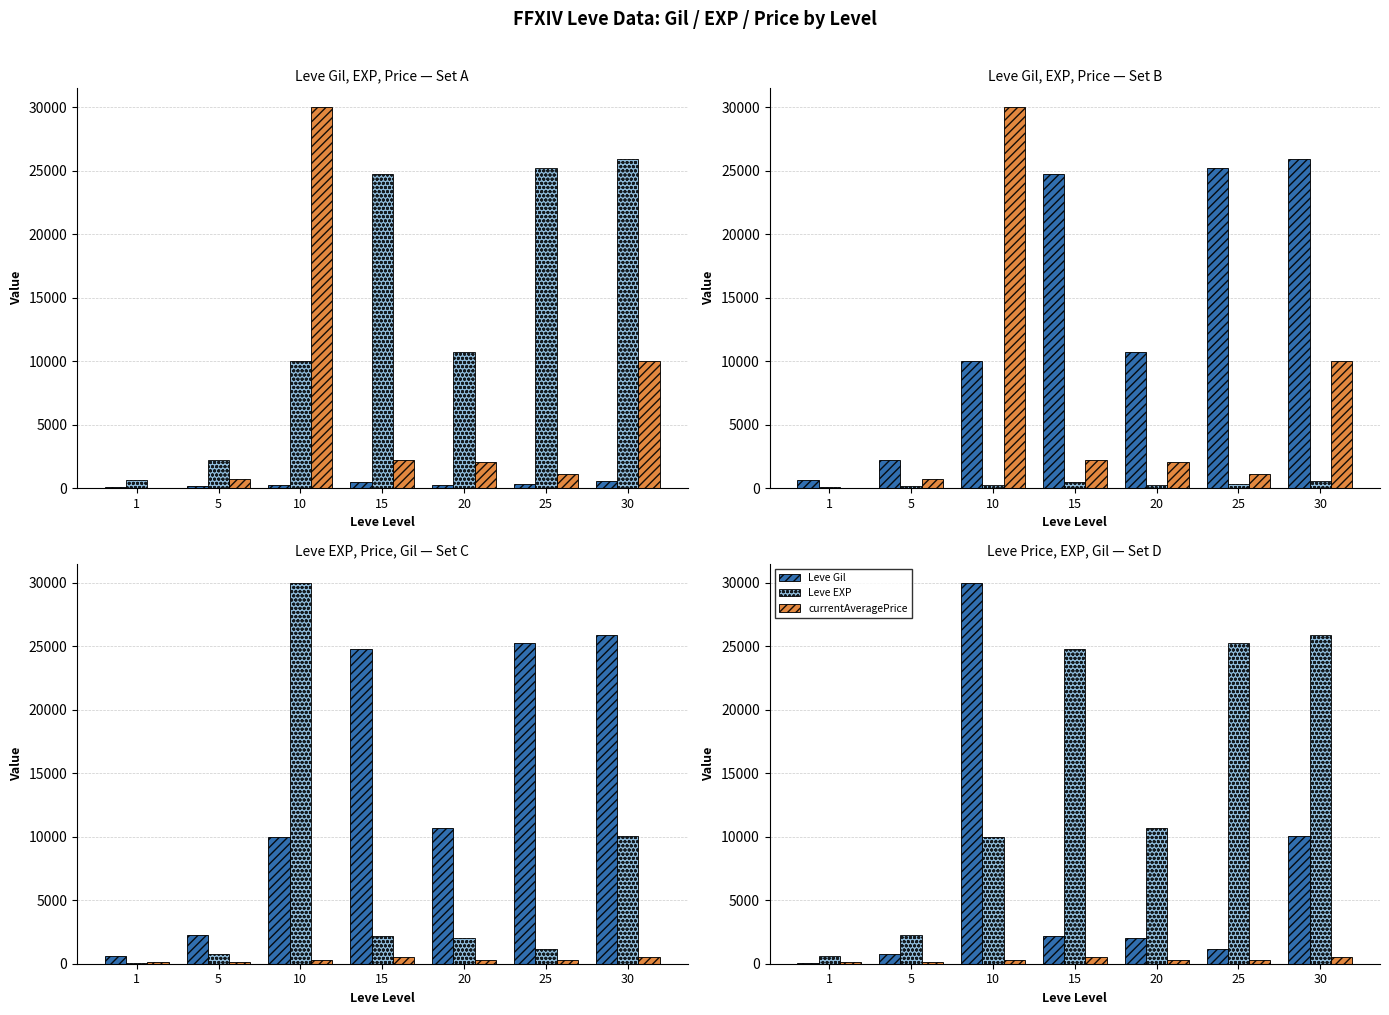

At which label is Leve EXP closest to 13265?

20